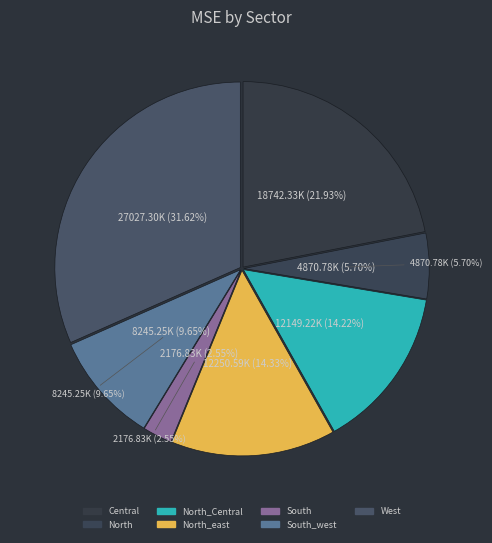

What is the smallest slice in the pie chart?

South